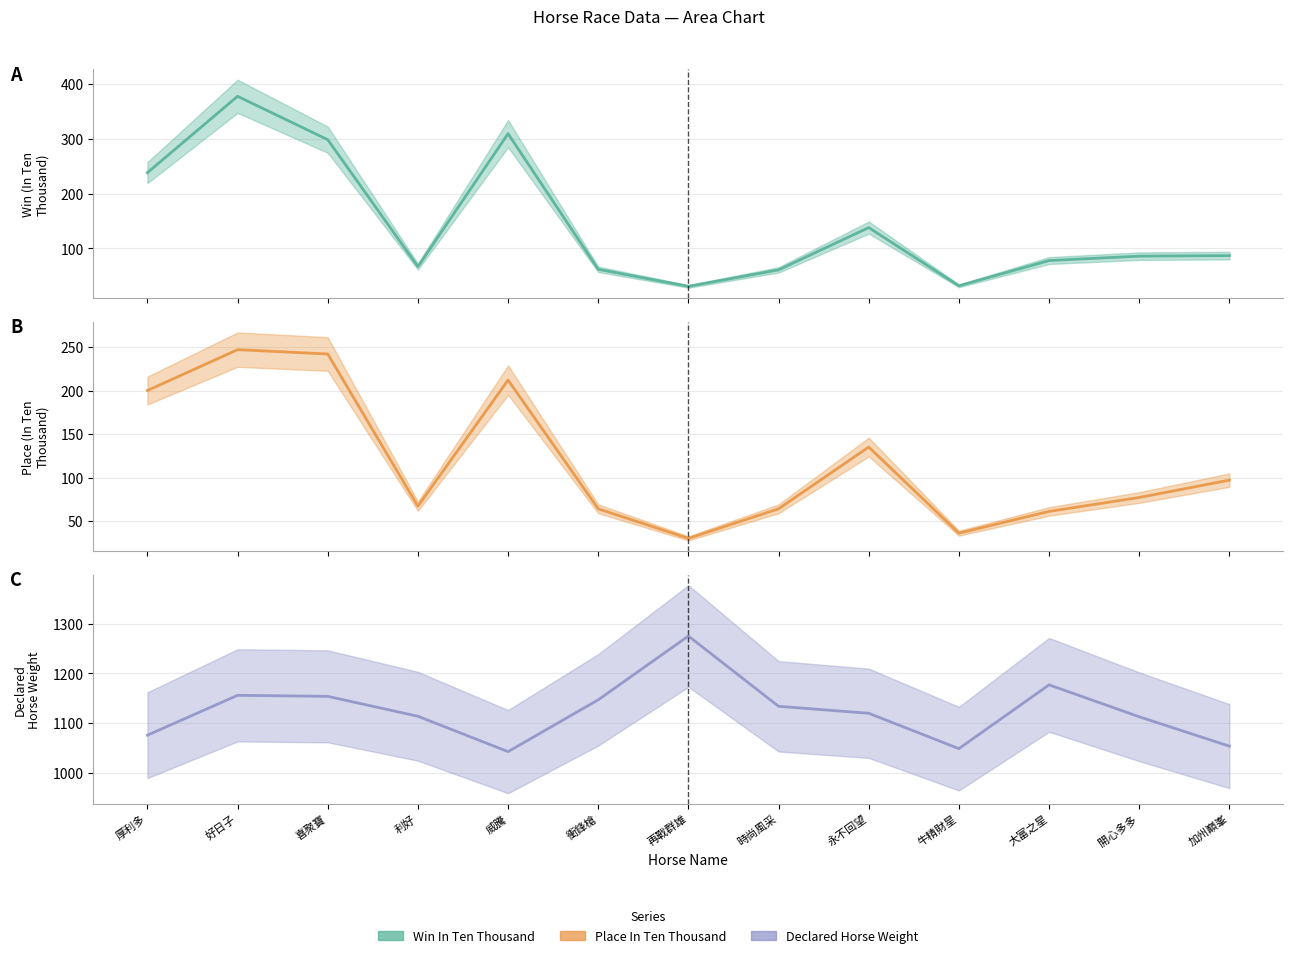

What is the average value of the PInTenThousand series?

118